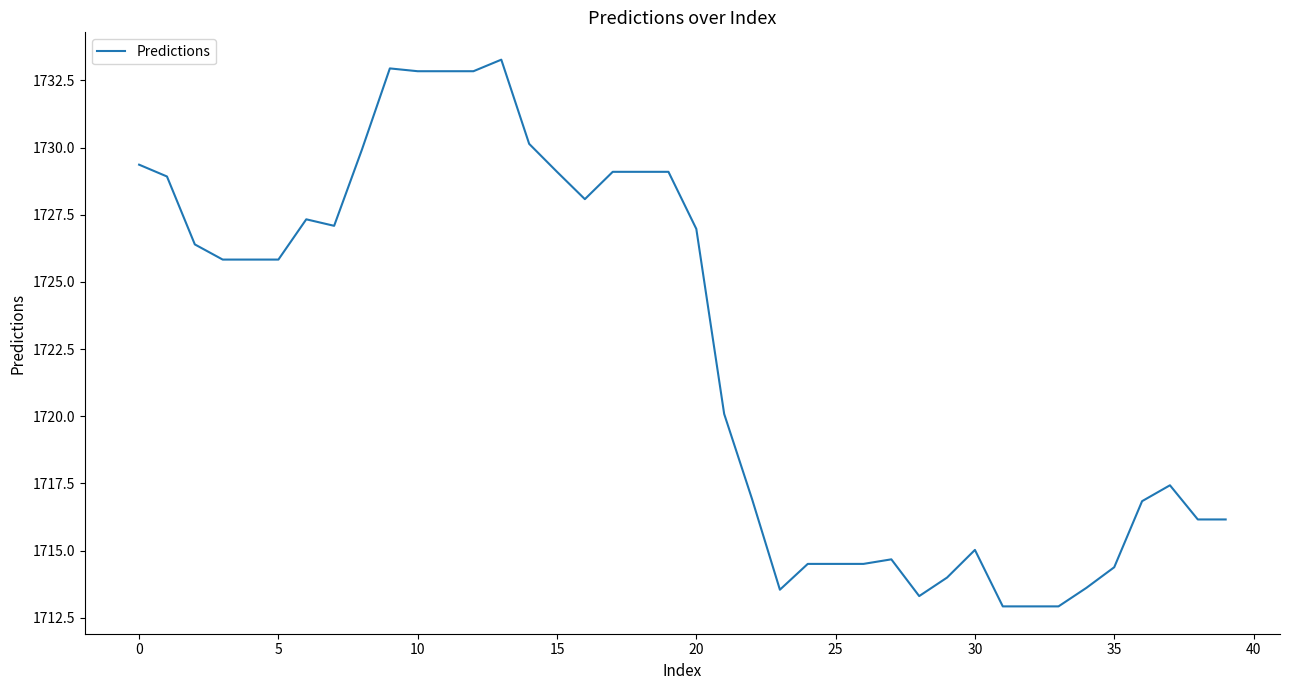

What is the minimum value shown in the chart?

1712.9